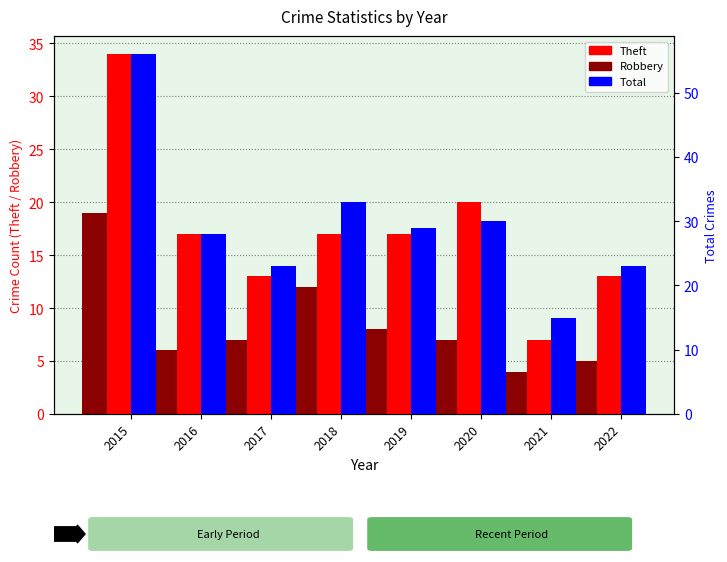

How many bars are there in total?

24